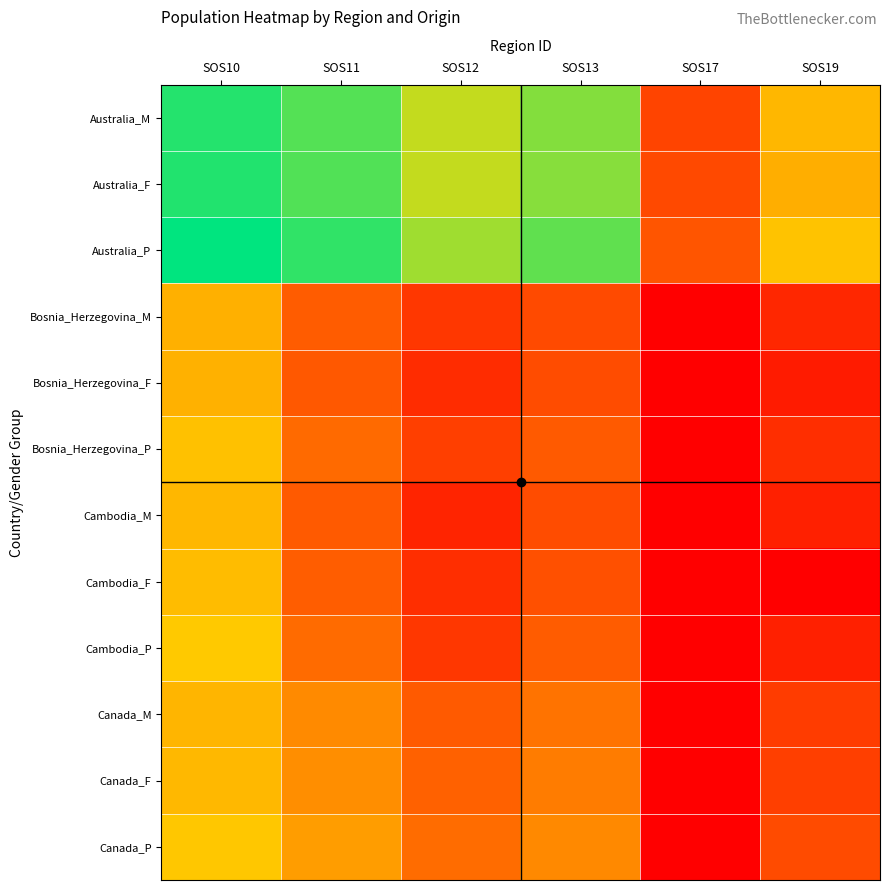

Reading right to left, extract all data points from this chart.

Australia_M: SOS19=8.5	SOS17=3.3	SOS13=12.3	SOS12=11.1	SOS11=13.2	SOS10=14.2
Australia_F: SOS19=8.1	SOS17=3.6	SOS13=12.3	SOS12=11.1	SOS11=13.3	SOS10=14.2
Australia_P: SOS19=9.0	SOS17=4.1	SOS13=13.0	SOS12=11.8	SOS11=14.0	SOS10=14.9
Bosnia_Herzegovina_M: SOS19=1.9	SOS17=0.0	SOS13=3.7	SOS12=2.7	SOS11=4.5	SOS10=8.2
Bosnia_Herzegovina_F: SOS19=1.4	SOS17=0.0	SOS13=3.8	SOS12=2.2	SOS11=4.4	SOS10=8.2
Bosnia_Herzegovina_P: SOS19=2.3	SOS17=0.0	SOS13=4.4	SOS12=3.1	SOS11=5.1	SOS10=8.9
Cambodia_M: SOS19=1.6	SOS17=0.0	SOS13=3.7	SOS12=1.8	SOS11=4.4	SOS10=8.5
Cambodia_F: SOS19=0.0	SOS17=0.0	SOS13=3.9	SOS12=2.3	SOS11=4.6	SOS10=8.7
Cambodia_P: SOS19=1.6	SOS17=0.0	SOS13=4.5	SOS12=2.7	SOS11=5.2	SOS10=9.3
Canada_M: SOS19=2.9	SOS17=0.0	SOS13=5.6	SOS12=4.4	SOS11=6.6	SOS10=8.4
Canada_F: SOS19=3.1	SOS17=0.0	SOS13=6.0	SOS12=4.8	SOS11=6.7	SOS10=8.5
Canada_P: SOS19=3.7	SOS17=0.0	SOS13=6.5	SOS12=5.3	SOS11=7.4	SOS10=9.2